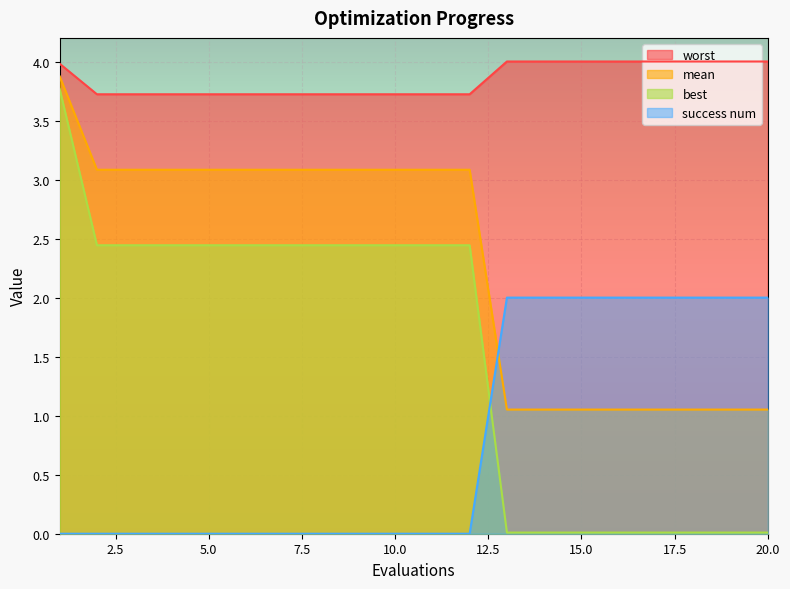

At which category is the sum across all series the highest?

1